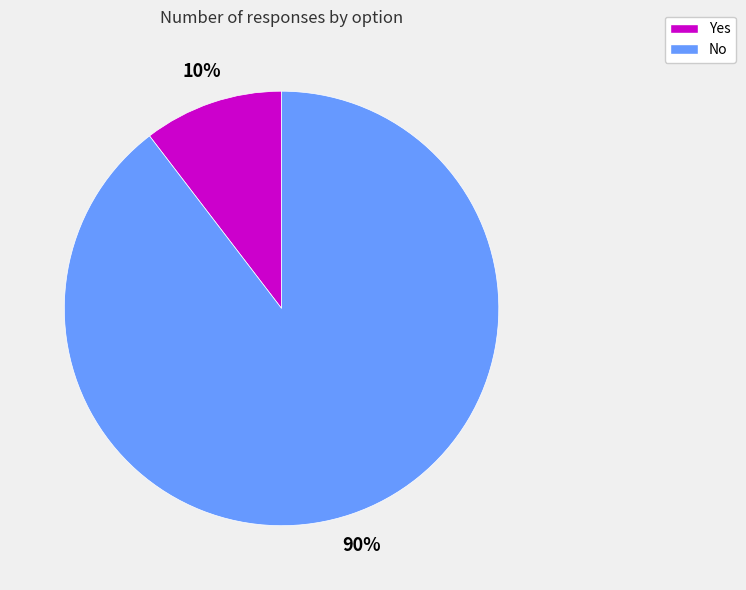

What percentage is the Yes slice, to the nearest percent?

10%